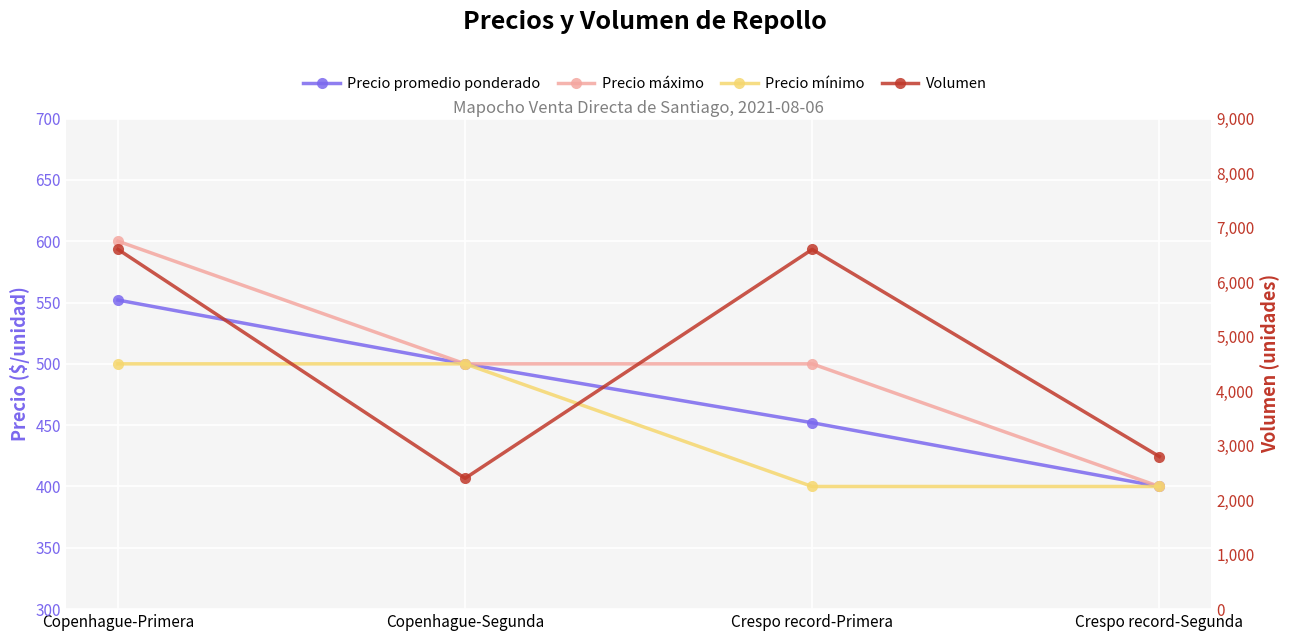

How many lines are shown in the chart?

4